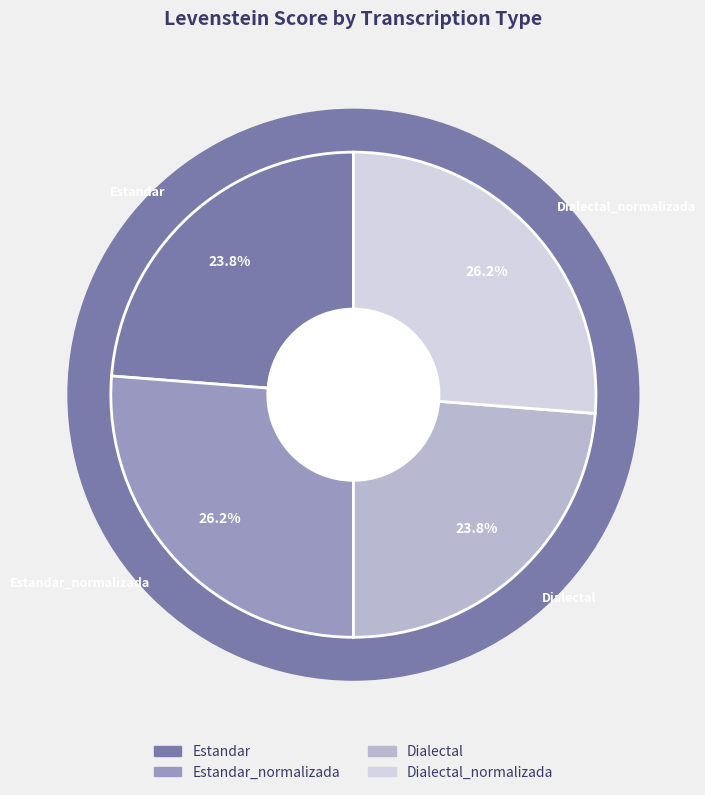

What percentage do Dialectal_normalizada and Dialectal together represent?

50.0%